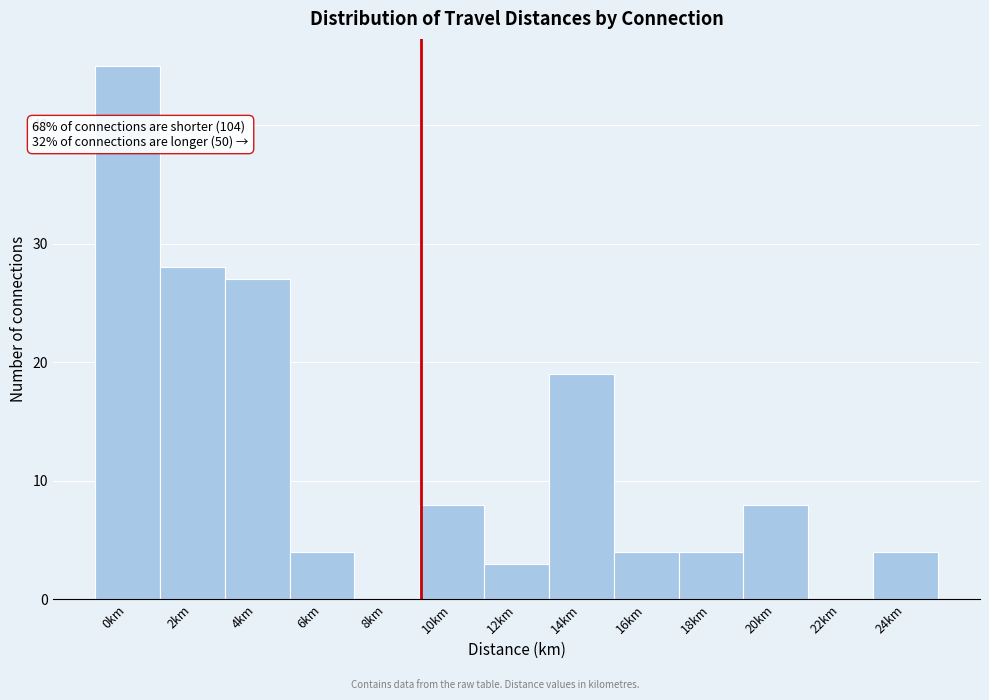

Reading right to left, list all the values displayed in this chart.

24km=4	22km=0	20km=8	18km=4	16km=4	14km=19	12km=3	10km=8	8km=0	6km=4	4km=27	2km=28	0km=45